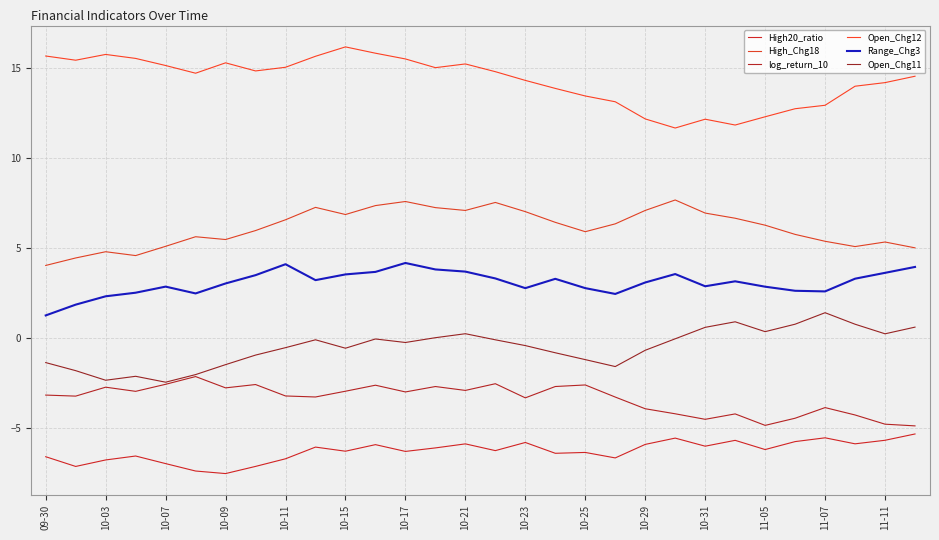

What is the difference between the maximum and minimum values in the log_return_10 series?

2.7